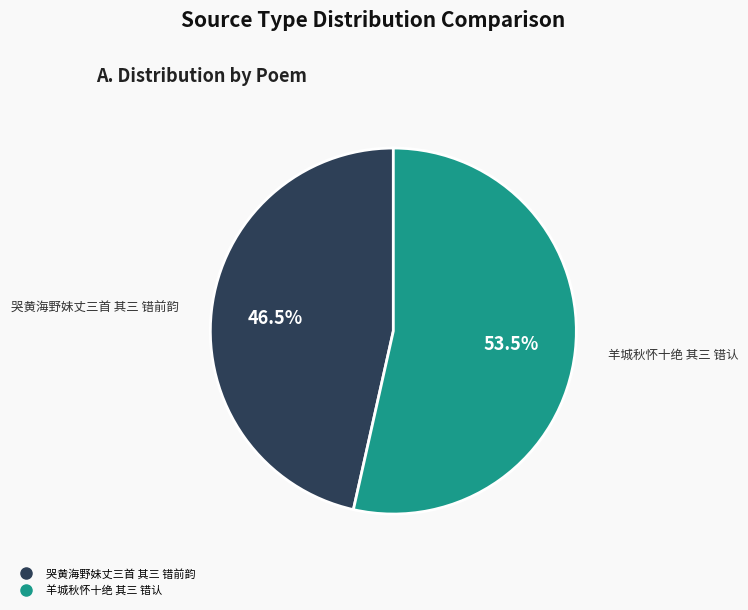

Combined, what portion of the pie is 哭黄海野妹丈三首 其三 错前韵 and 羊城秋怀十绝 其三 错认?

100.0%